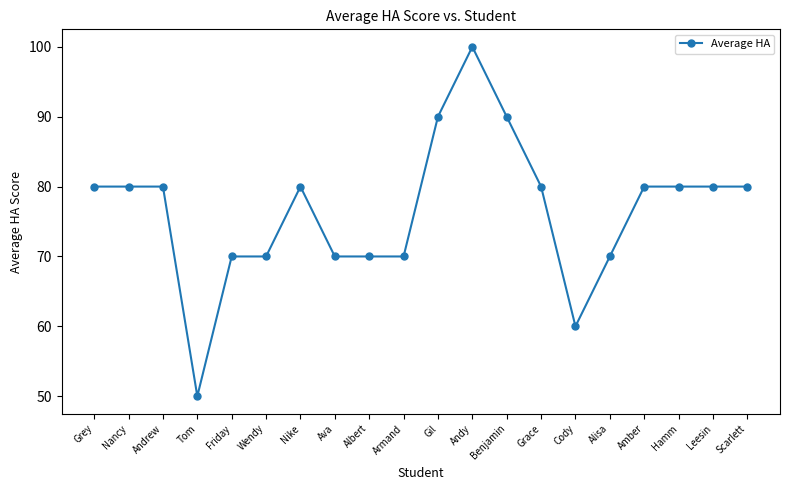

What is the change in value from Albert to Hamm?

+10